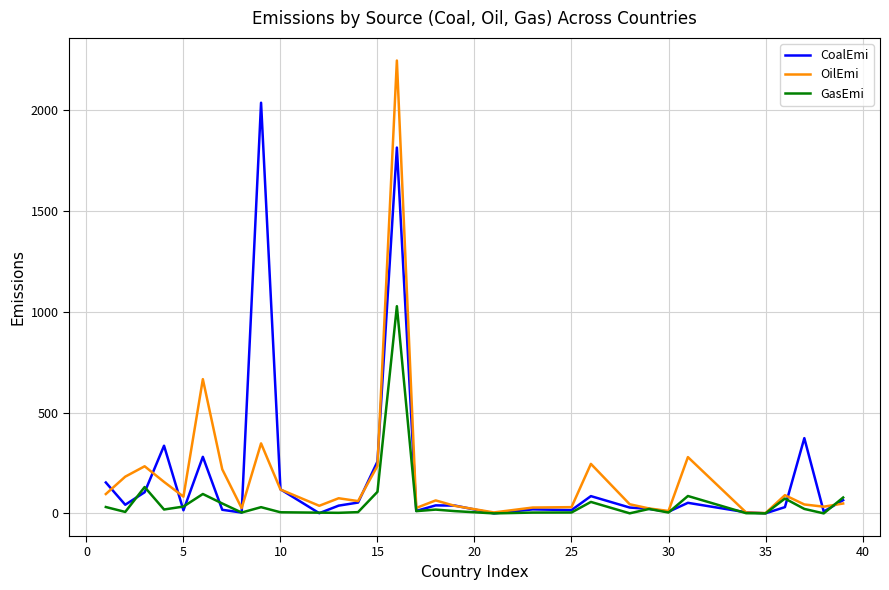

List the series in order of their peak value, highest first.

OilEmi, CoalEmi, GasEmi